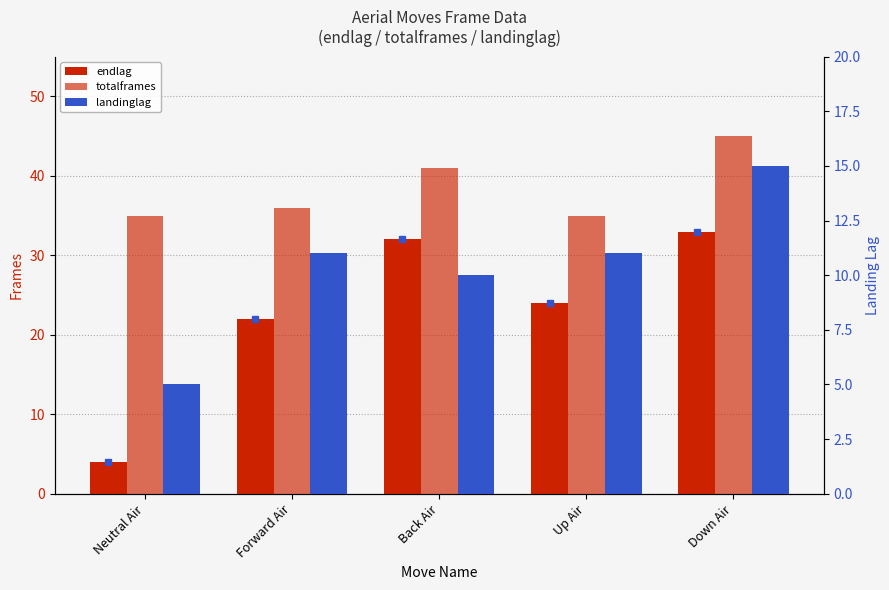

Reading left to right, what are all the values shown in this chart?

endlag: Neutral Air=4	Forward Air=22	Back Air=32	Up Air=24	Down Air=33
totalframes: Neutral Air=35	Forward Air=36	Back Air=41	Up Air=35	Down Air=45
landinglag: Neutral Air=5	Forward Air=11	Back Air=10	Up Air=11	Down Air=15